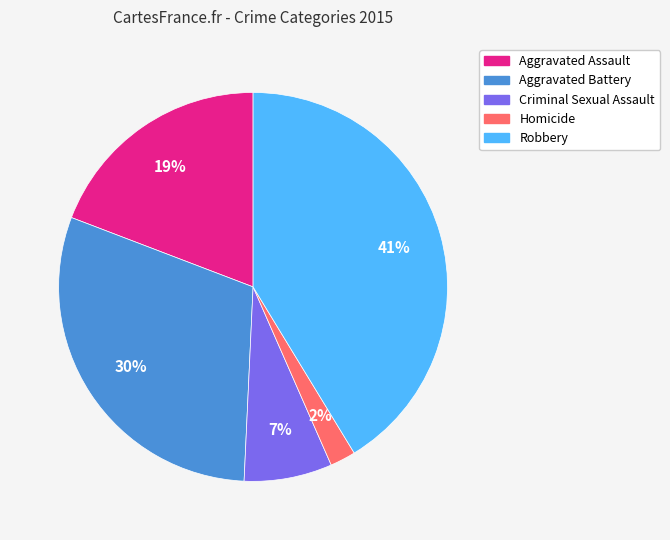

Count the number of slices in the pie.

5